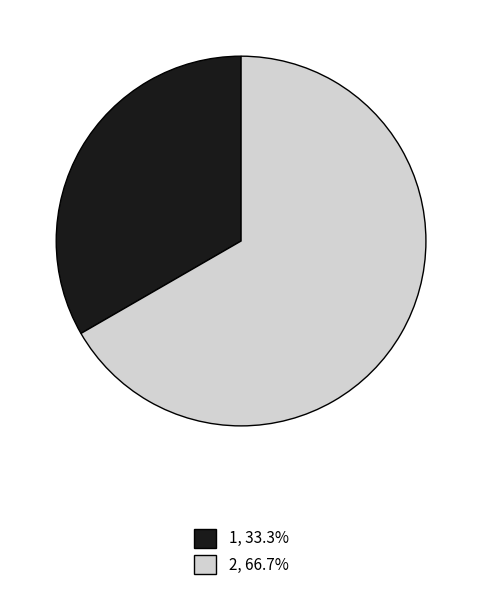

How many slices are in this pie chart?

2